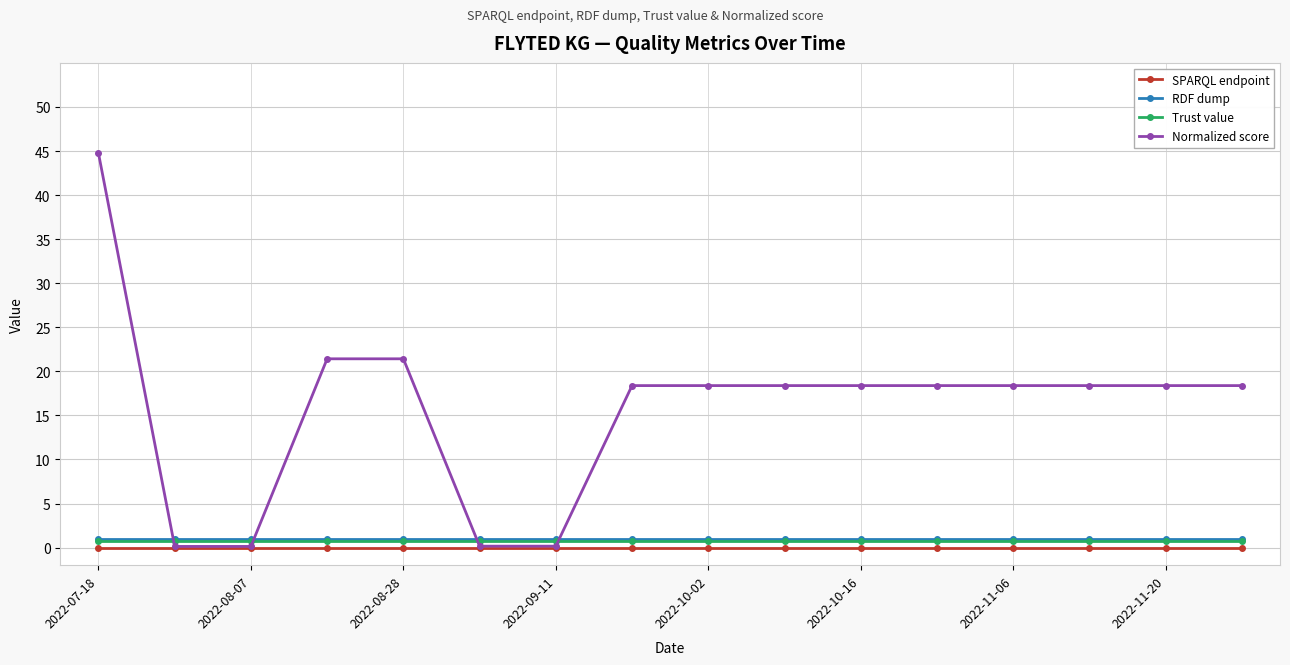

Which series has the largest total across all categories?

Normalized score